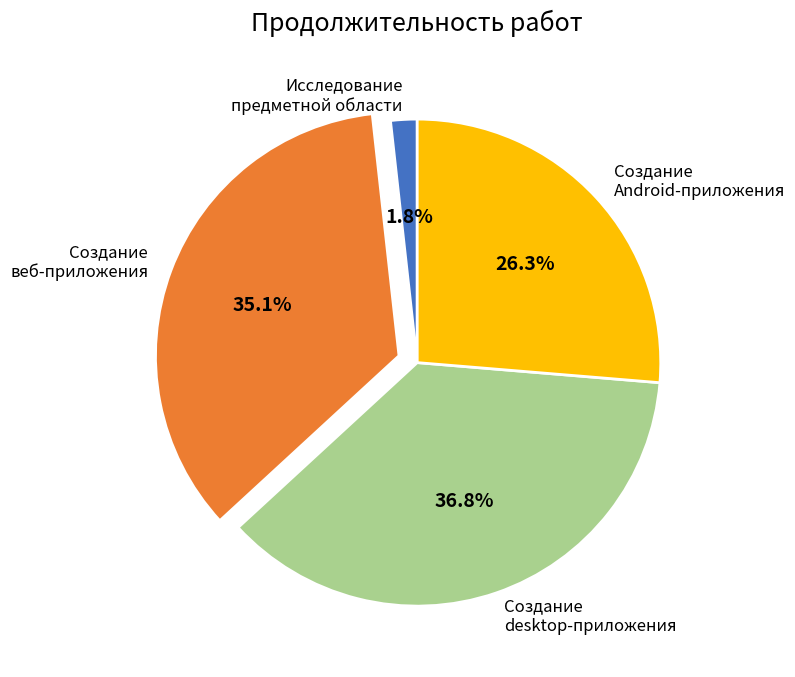

Combined, do Создание Android-приложения and Исследование предметной области account for over 50%?

No